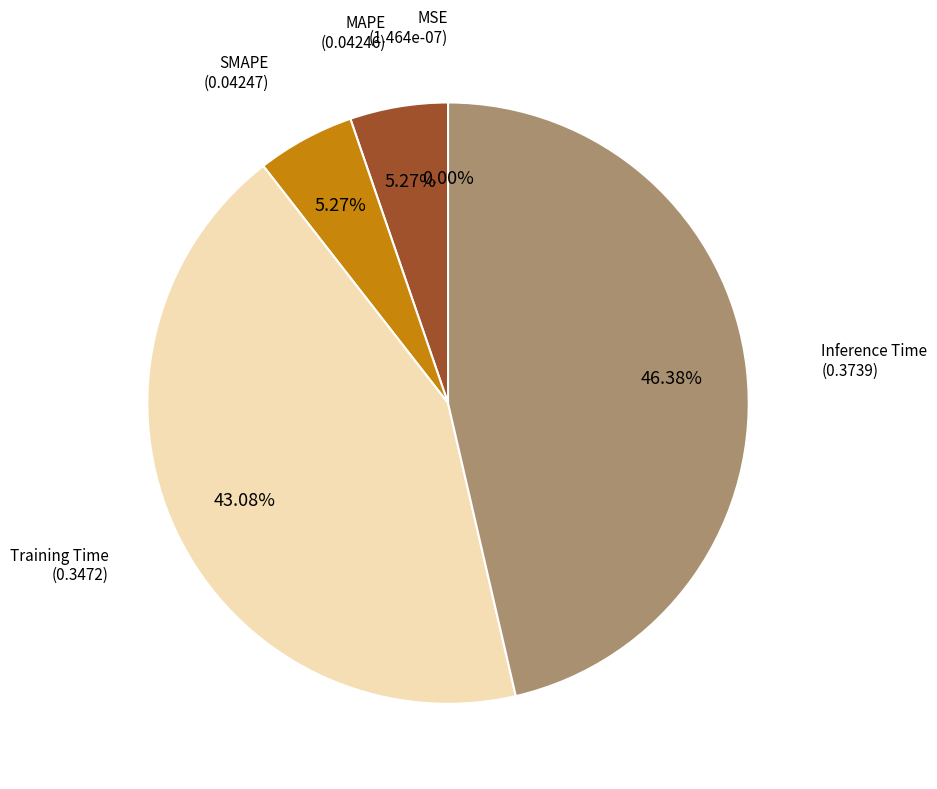

To the nearest percent, what is the average slice percentage?

20%